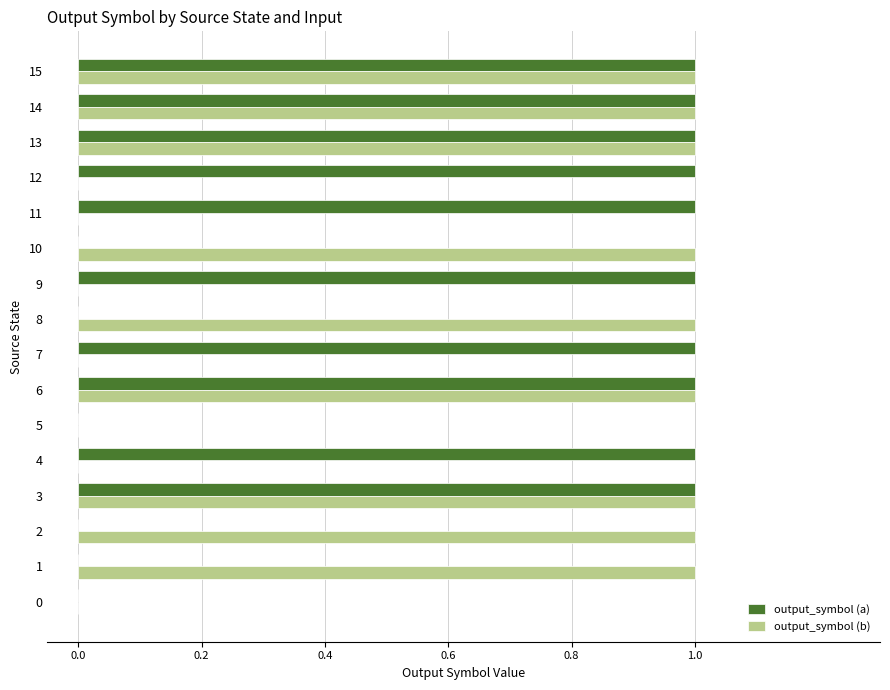

What are all the series names shown in the legend?

output_symbol (a), output_symbol (b)